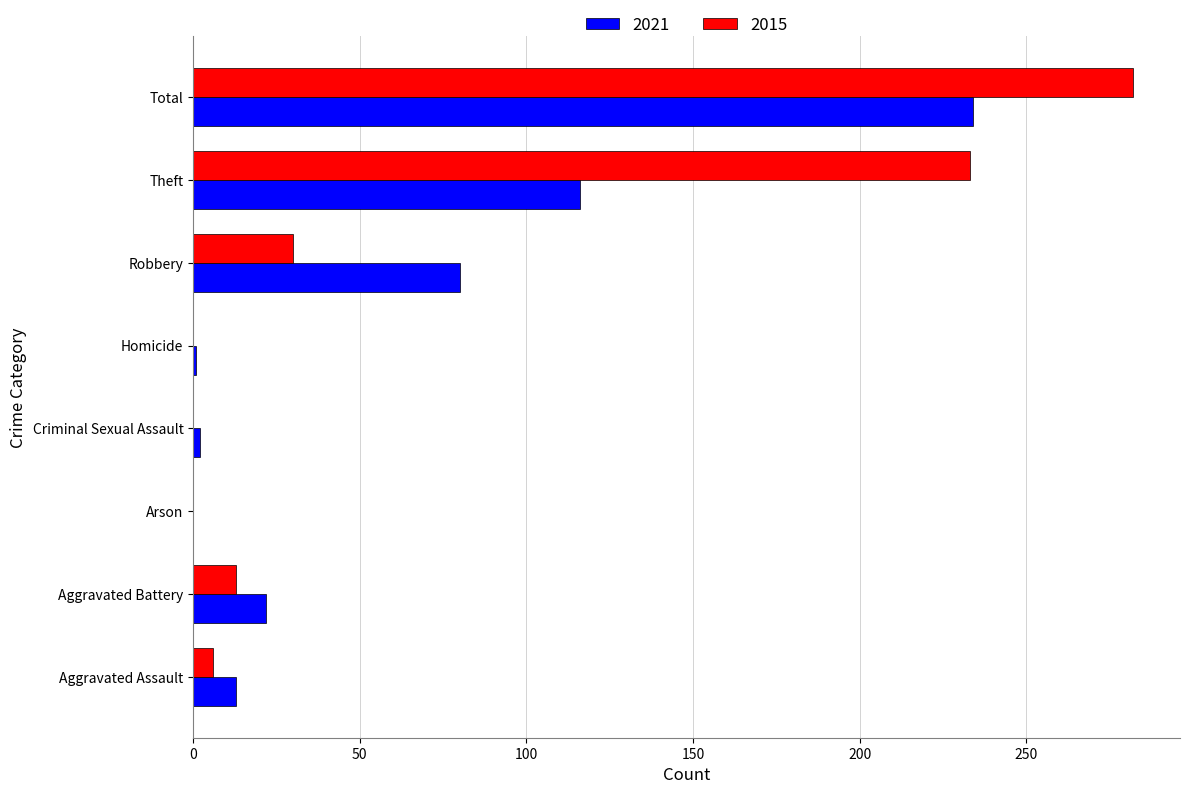

What is the highest value of the 2021 series?

234